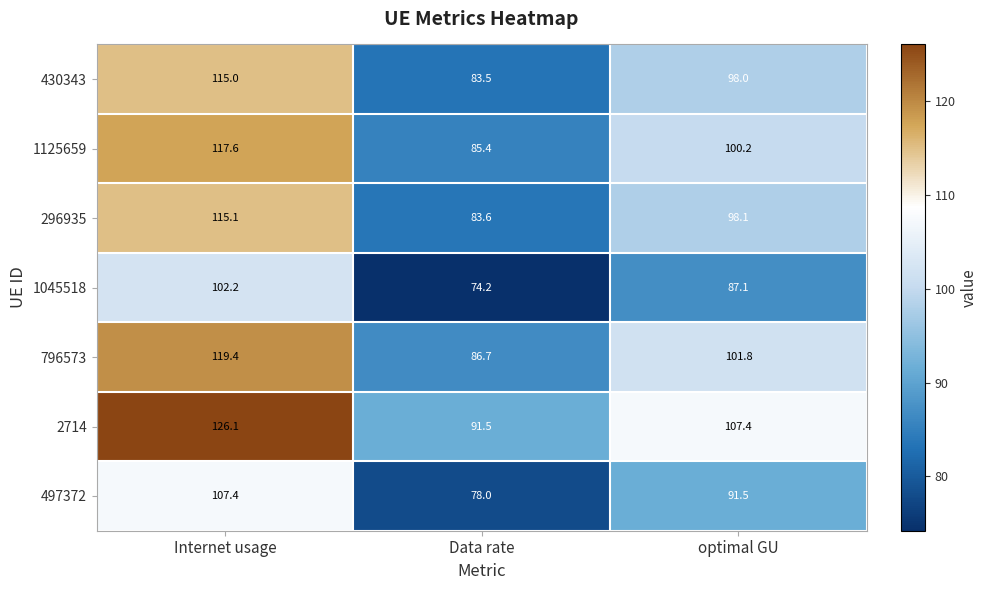

List the series in order of their peak value, lowest first.

1045518, 497372, 430343, 296935, 1125659, 796573, 2714